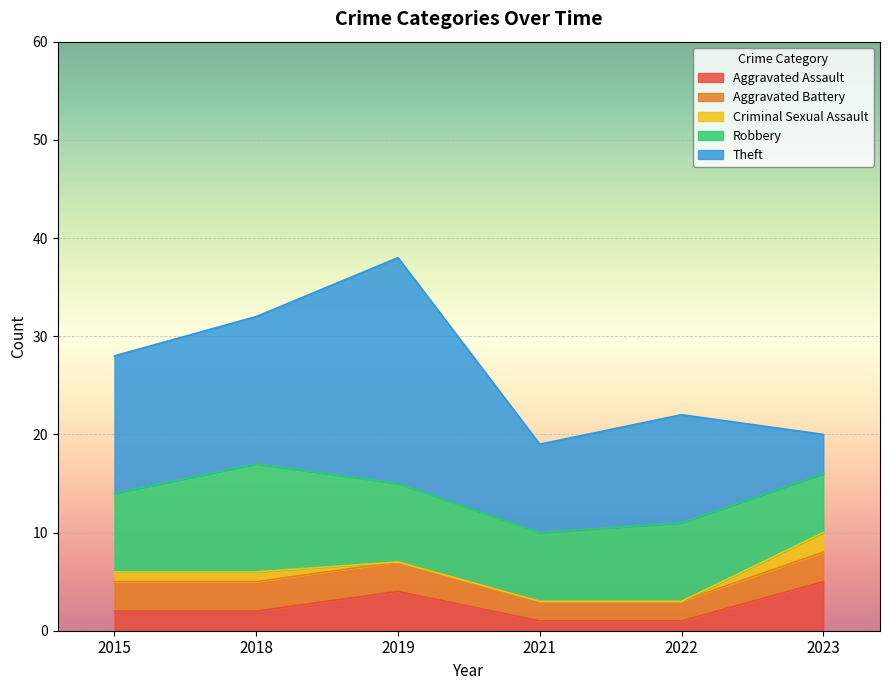

What are all the series names shown in the legend?

Aggravated Assault, Aggravated Battery, Criminal Sexual Assault, Robbery, Theft